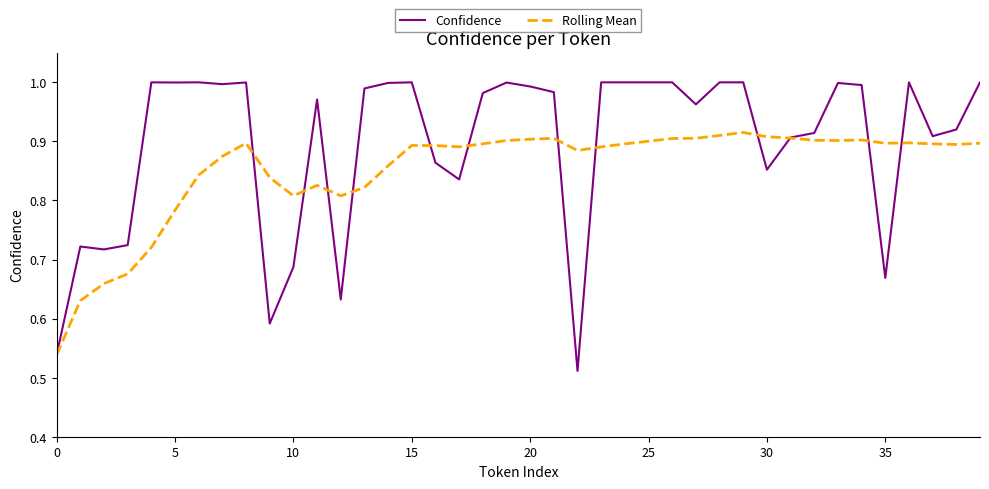

Does the chart display data point markers on the line(s)?

No